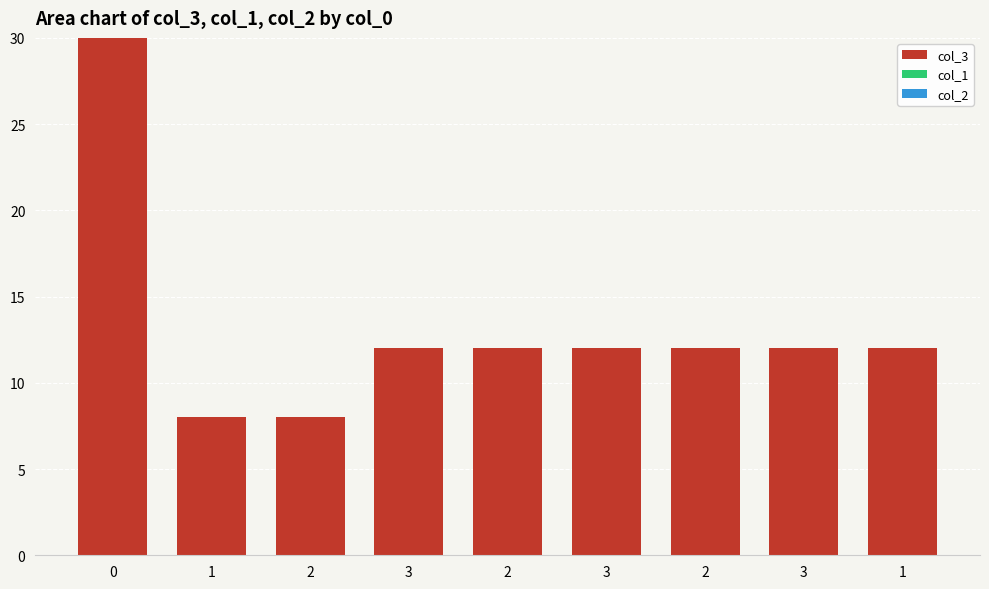

What is the label of the 8th bar from the right?

1